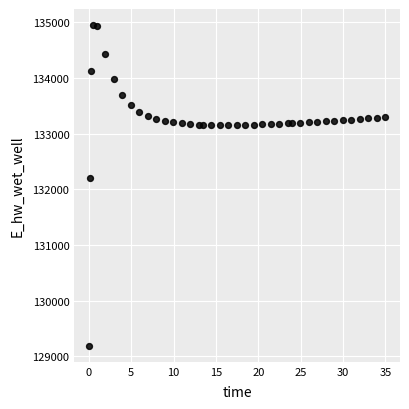

What is the range of X values (max minus min)?

34.9